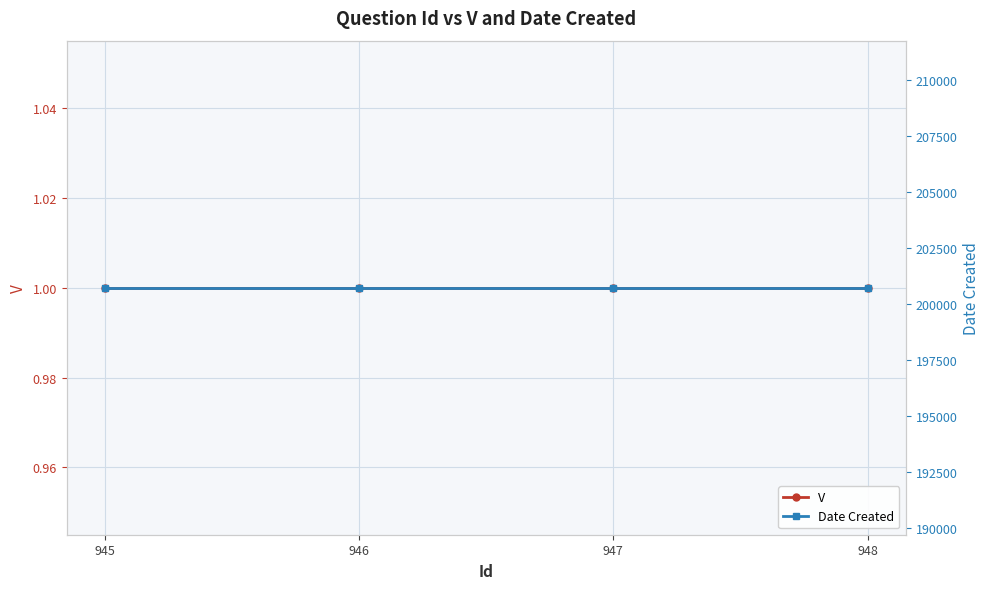

Does the chart have visible grid lines?

Yes